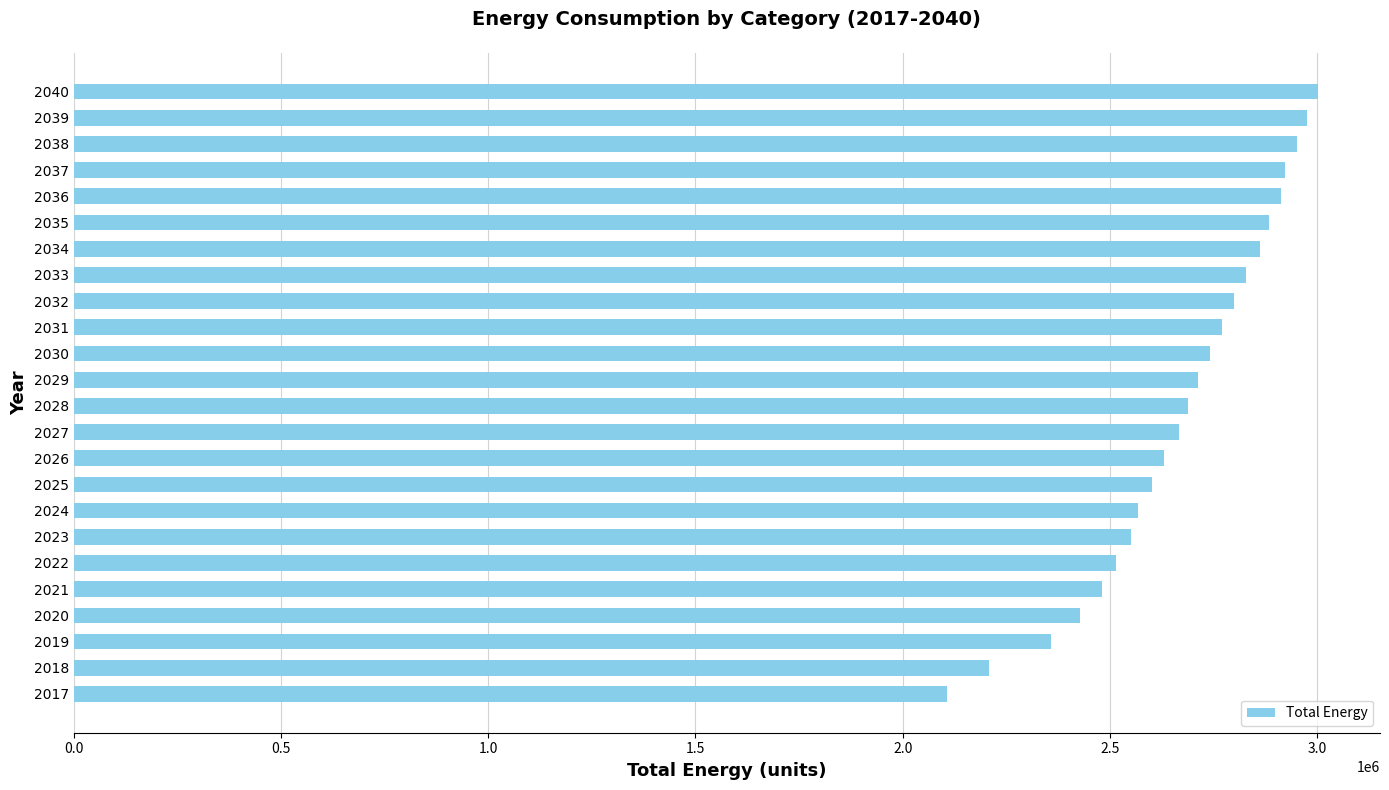

What value does the data have at 2030?

2741299.8